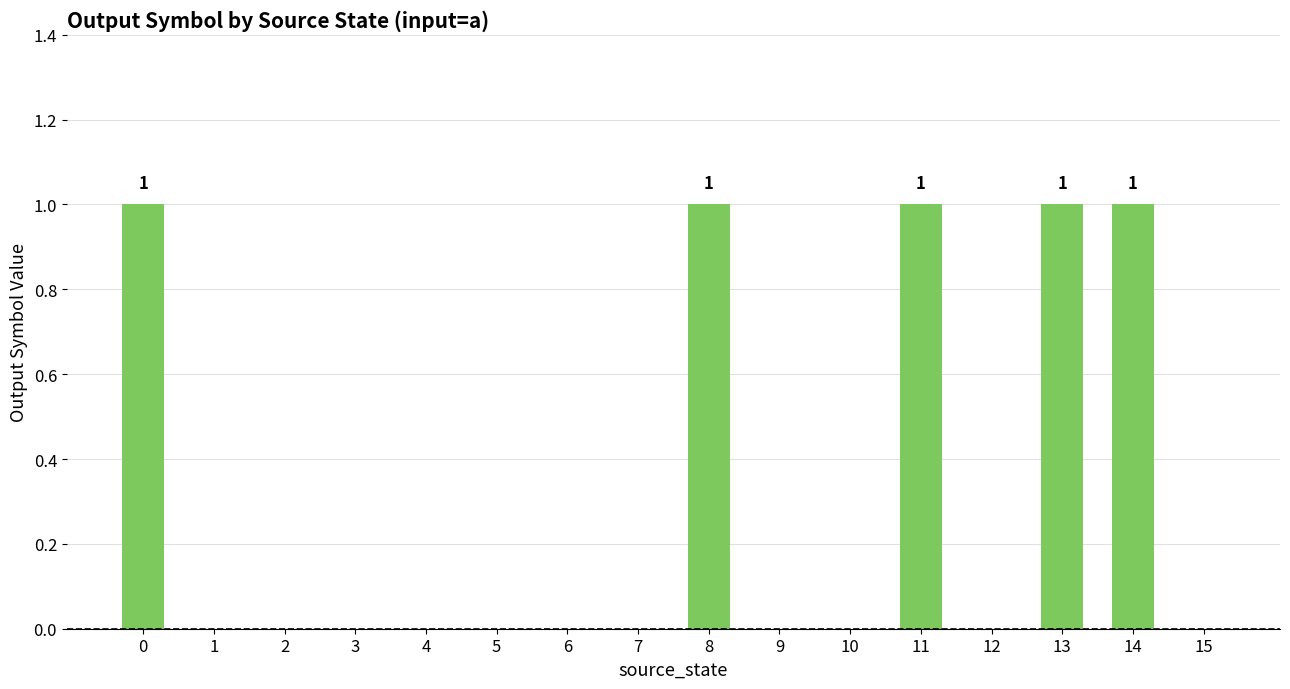

Reading left to right, what are all the values shown in this chart?

0=1	1=0	2=0	3=0	4=0	5=0	6=0	7=0	8=1	9=0	10=0	11=1	12=0	13=1	14=1	15=0